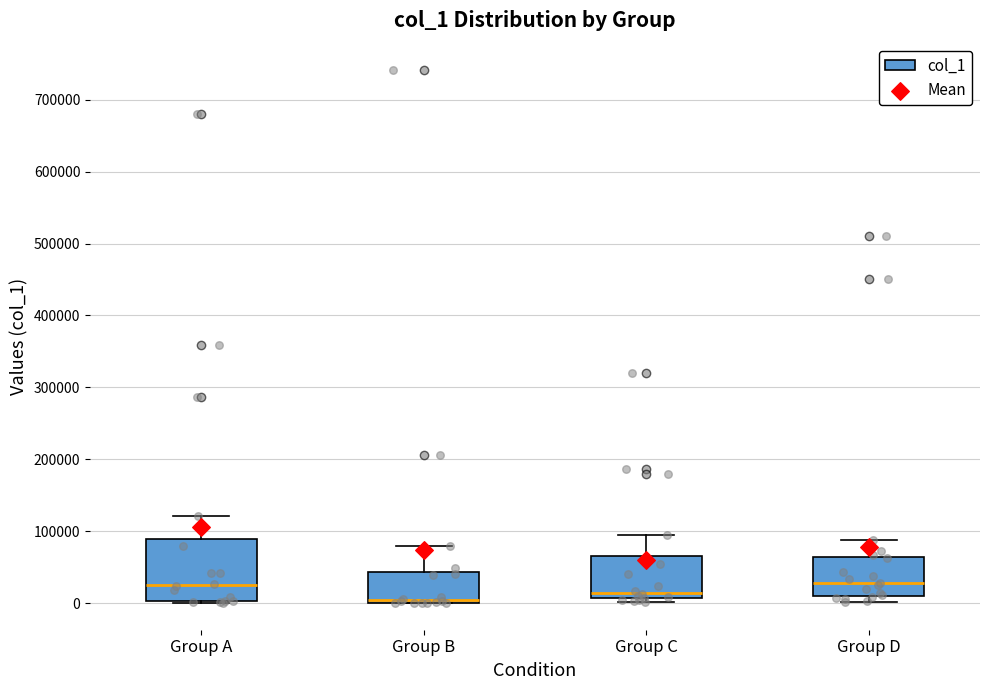

Which box's median line is the lowest?

Group B